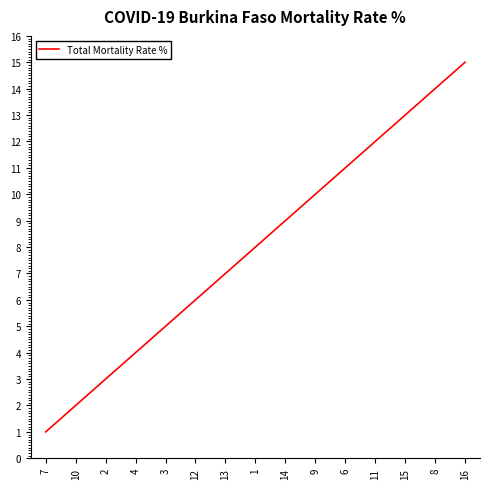

The chart shows a value of 2 at 3. True or false?

False